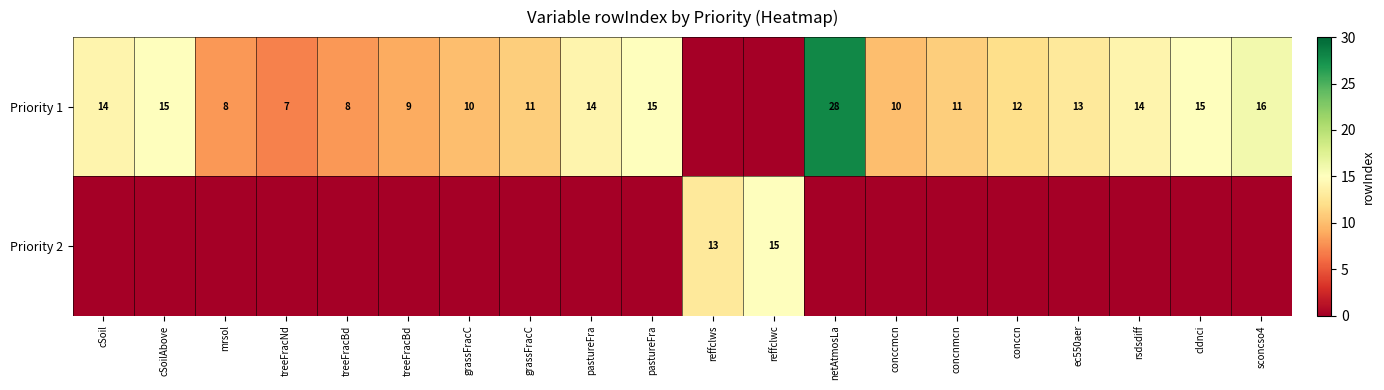

The value of Priority 2 at sconcso4 is 0. True or false?

True